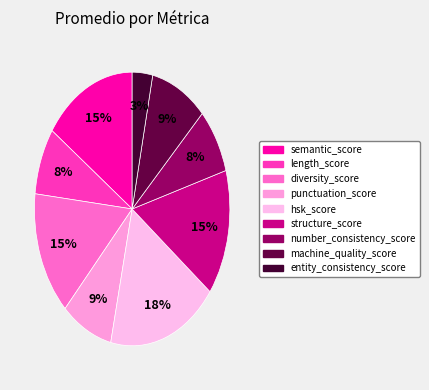

Is it true that diversity_score is 15% of the pie?

True